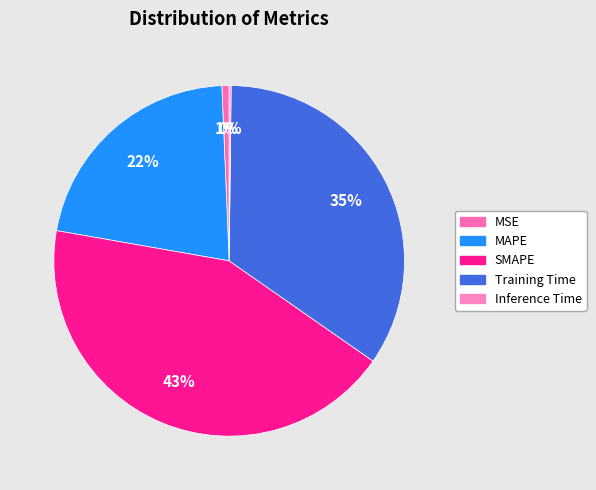

How many segments does this pie chart have?

5